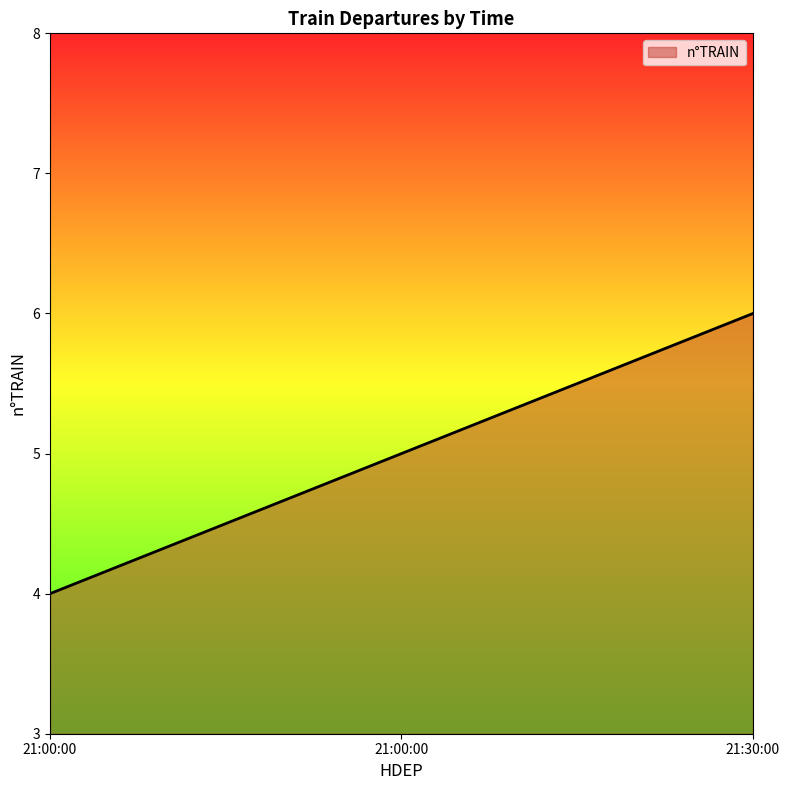

What is the change in value from 21:00:00 to 21:30:00?

+1